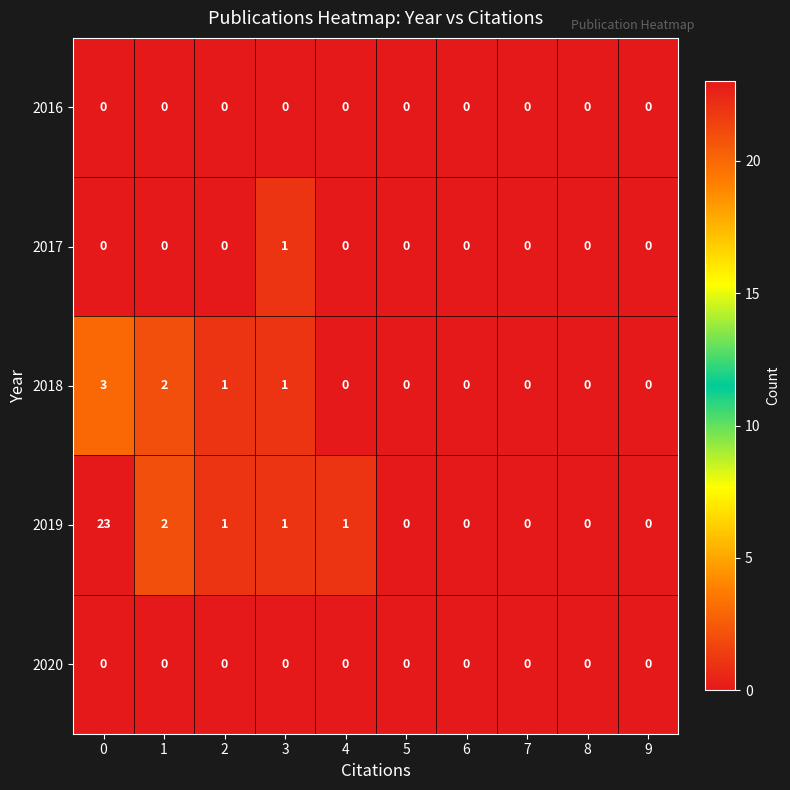

What is the sum of the 2018 values at 1 and 0?

5